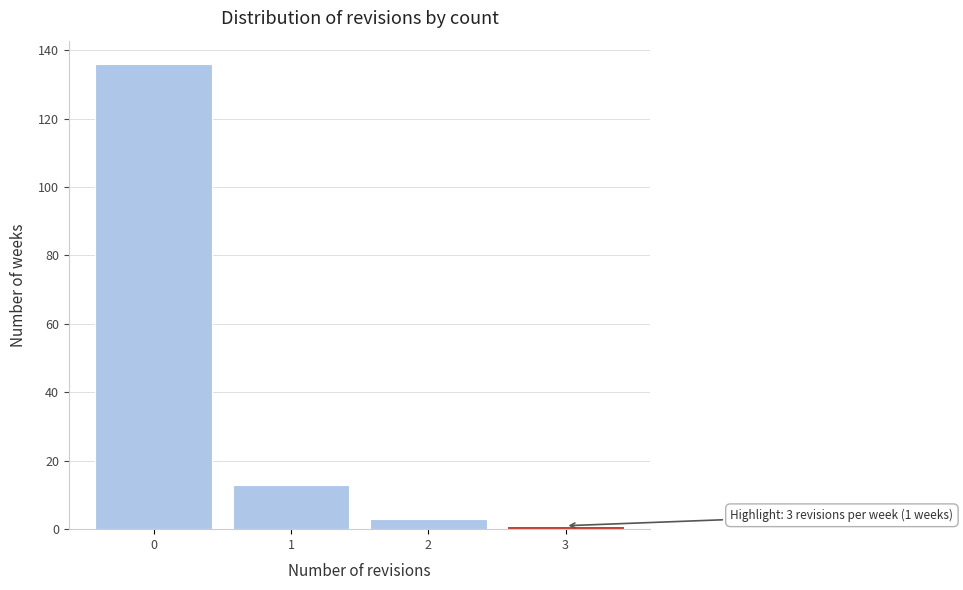

Over which range of the x-axis is the bar tallest?

-0.5 to 0.5